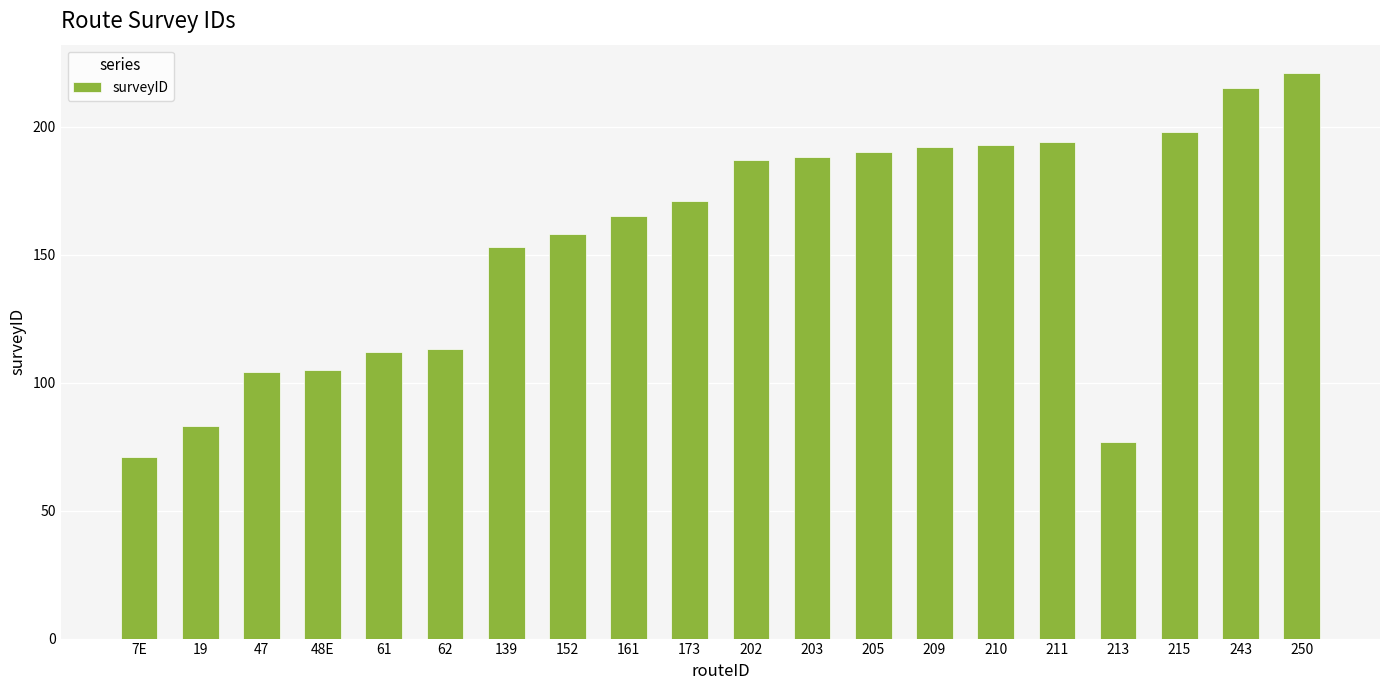

Reading left to right, list all the values displayed in this chart.

71	83	104	105	112	113	153	158	165	171	187	188	190	192	193	194	77	198	215	221